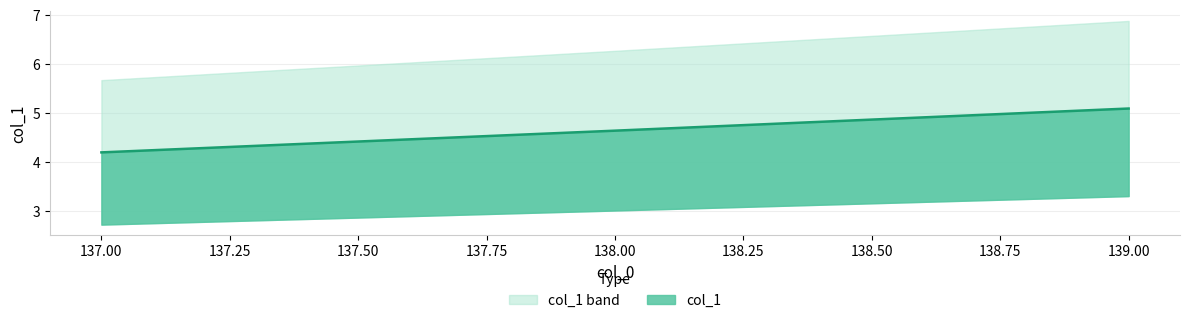

Reading right to left, list all the values displayed in this chart.

5.1	4.6	4.2